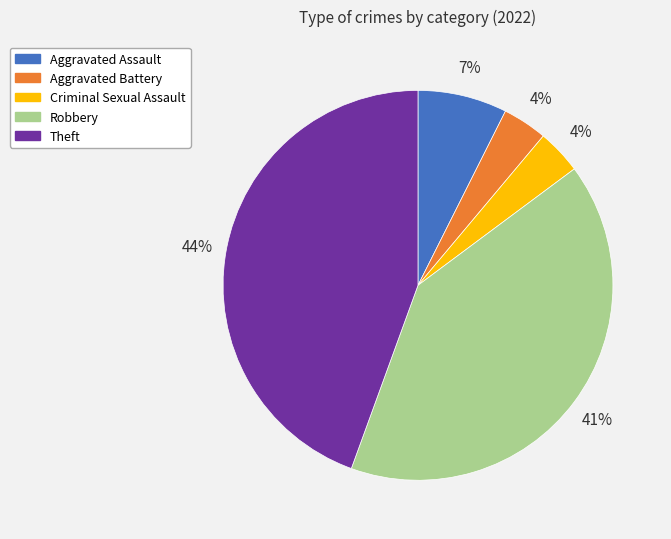

Do Criminal Sexual Assault and Aggravated Battery together represent more than half of the pie?

No